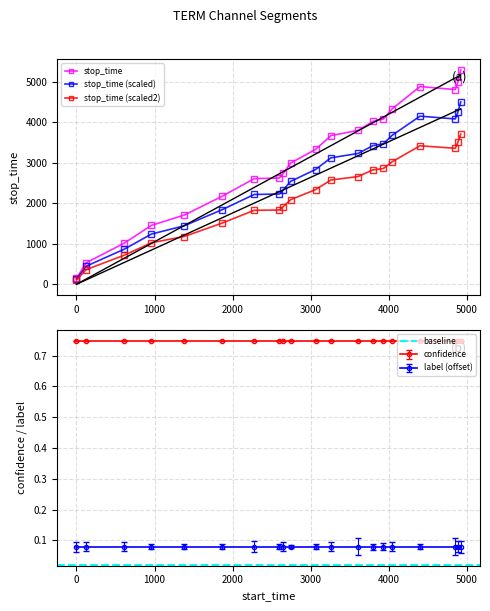

Rank the series at 8 from highest to lowest value.

stop_time, confidence, label